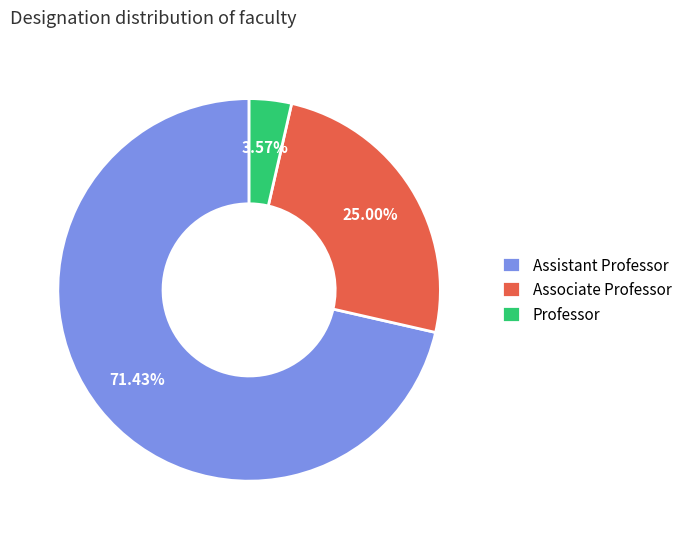

Which category has the biggest portion of the pie?

Assistant Professor